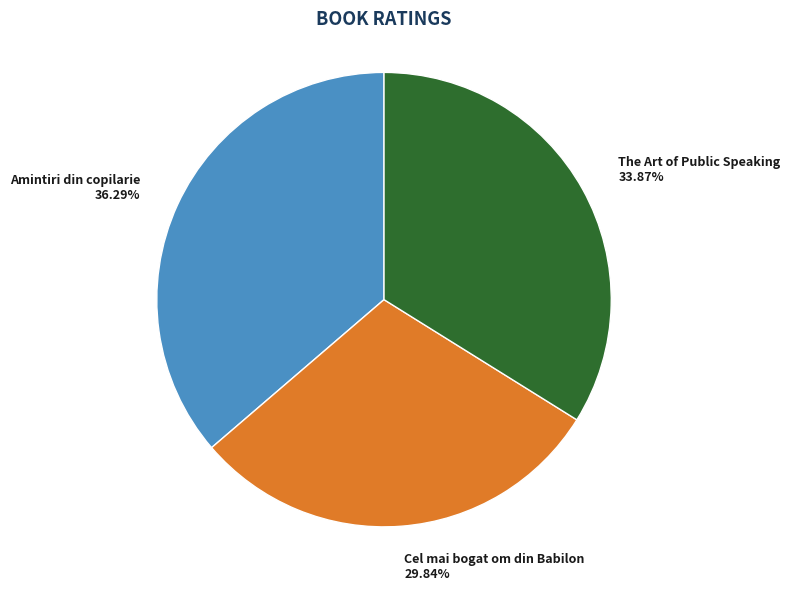

Approximately how many times larger is the value at The Art of Public Speaking compared to Cel mai bogat om din Babilon?

1.1